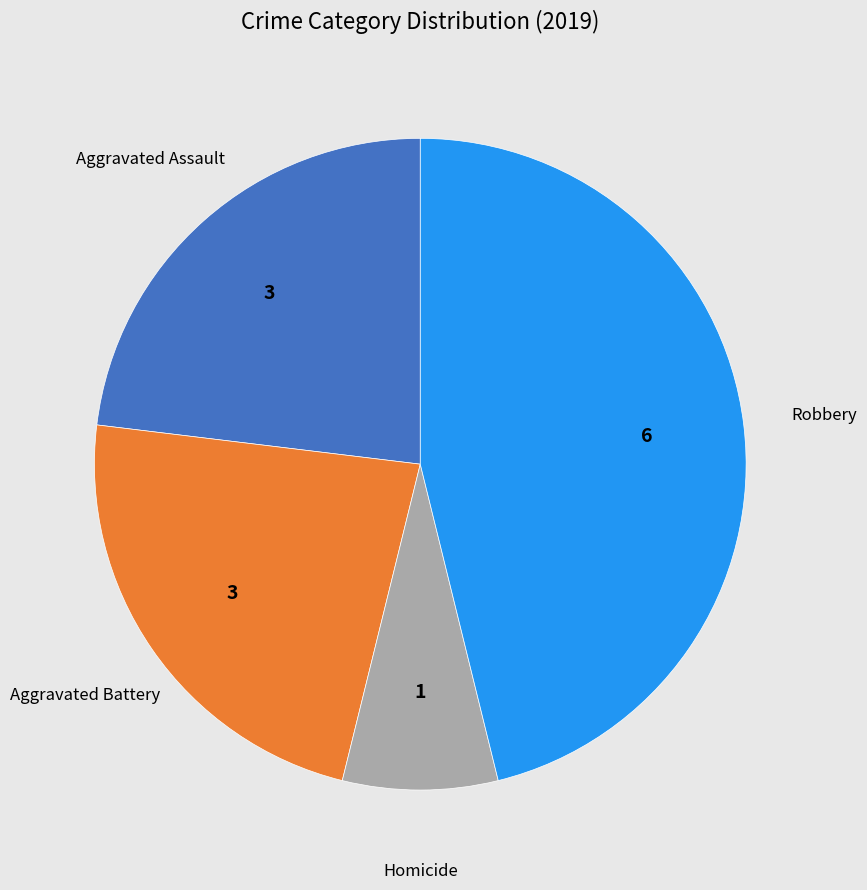

Is there a majority slice in this chart?

No